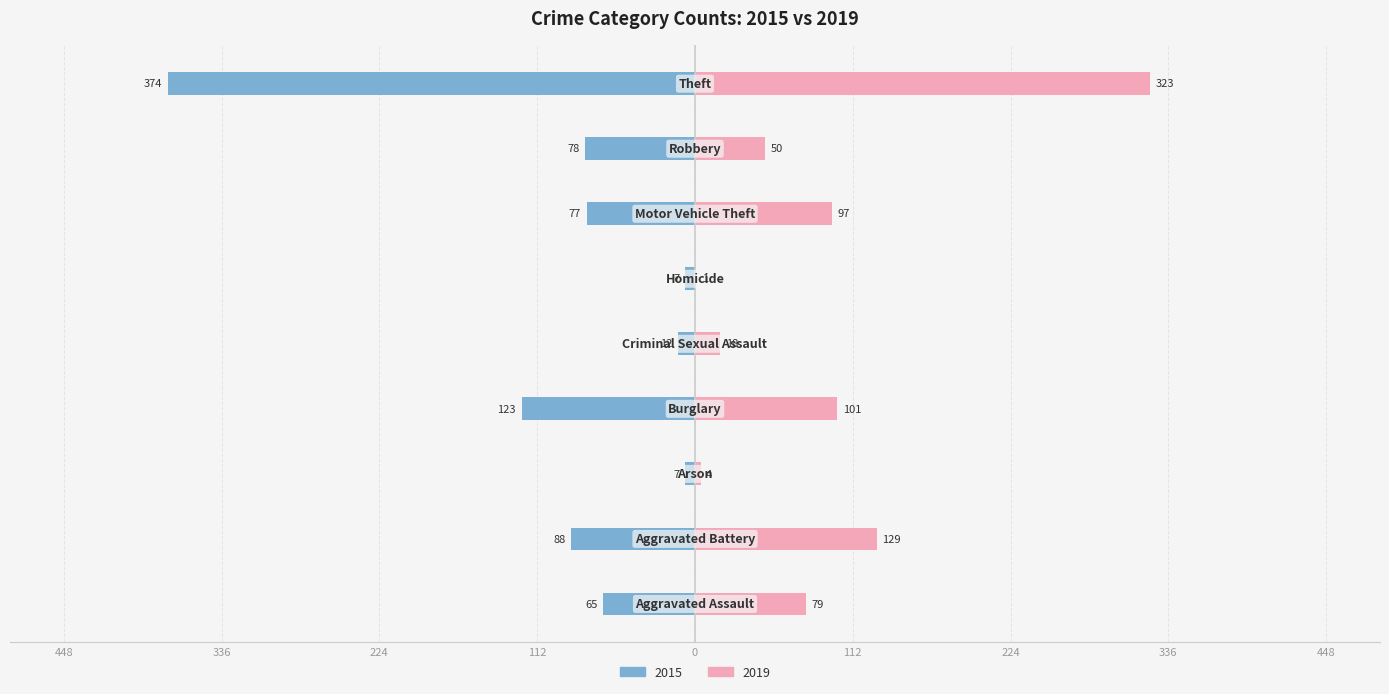

Reading left to right, list all the values displayed in this chart.

2015: Aggravated Assault=-65	Aggravated Battery=-88	Arson=-7	Burglary=-123	Criminal Sexual Assault=-12	Homicide=-7	Motor Vehicle Theft=-77	Robbery=-78	Theft=-374
2019: Aggravated Assault=79	Aggravated Battery=129	Arson=4	Burglary=101	Criminal Sexual Assault=18	Homicide=1	Motor Vehicle Theft=97	Robbery=50	Theft=323